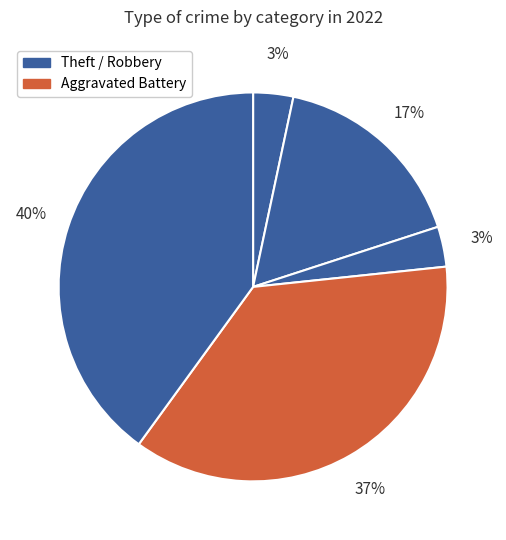

Count the number of slices in the pie.

5